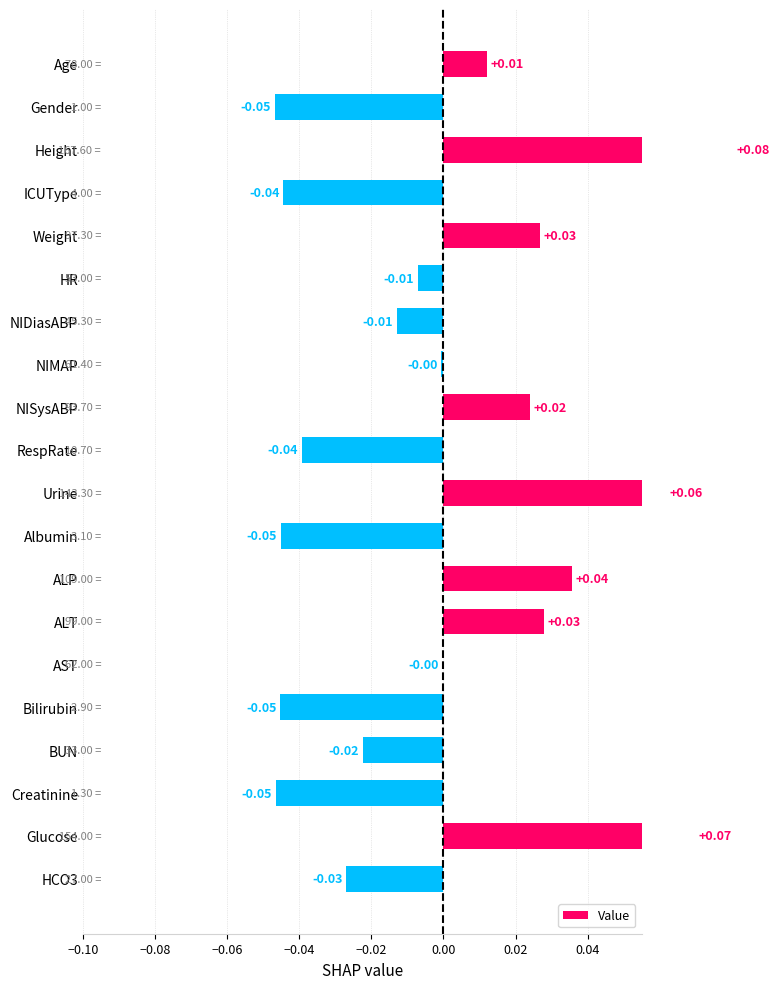

How many categories are shown in the chart?

20